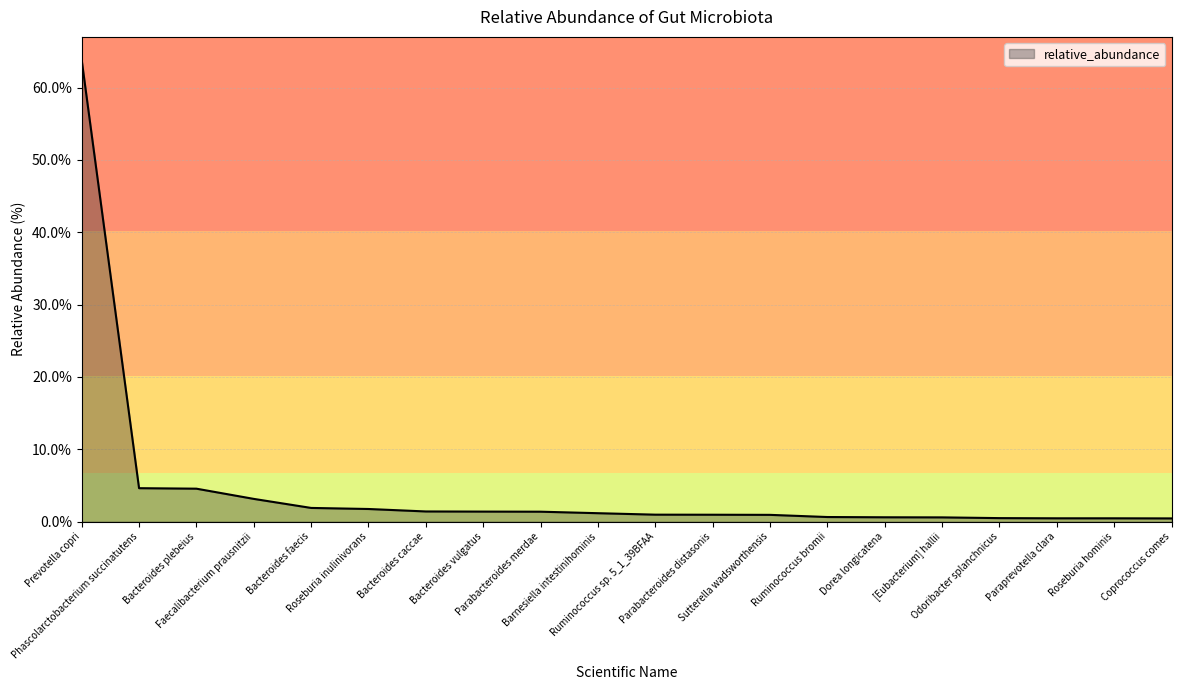

What is the difference between the maximum and minimum values?

63.4